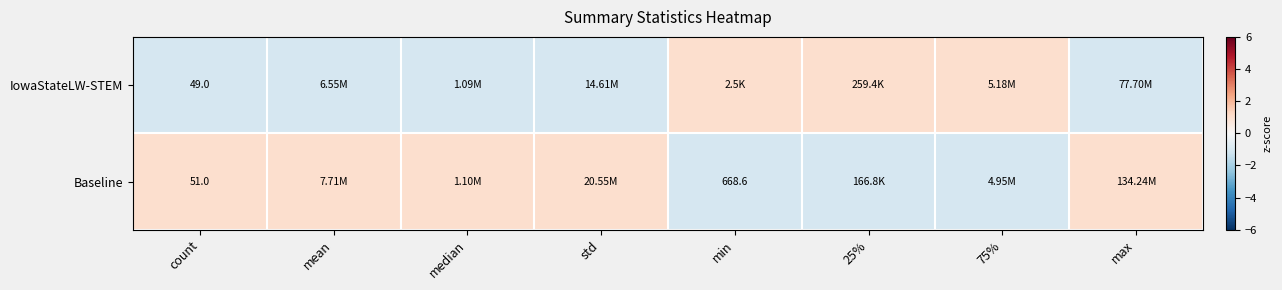

What is the total value across all series at count?

100.0